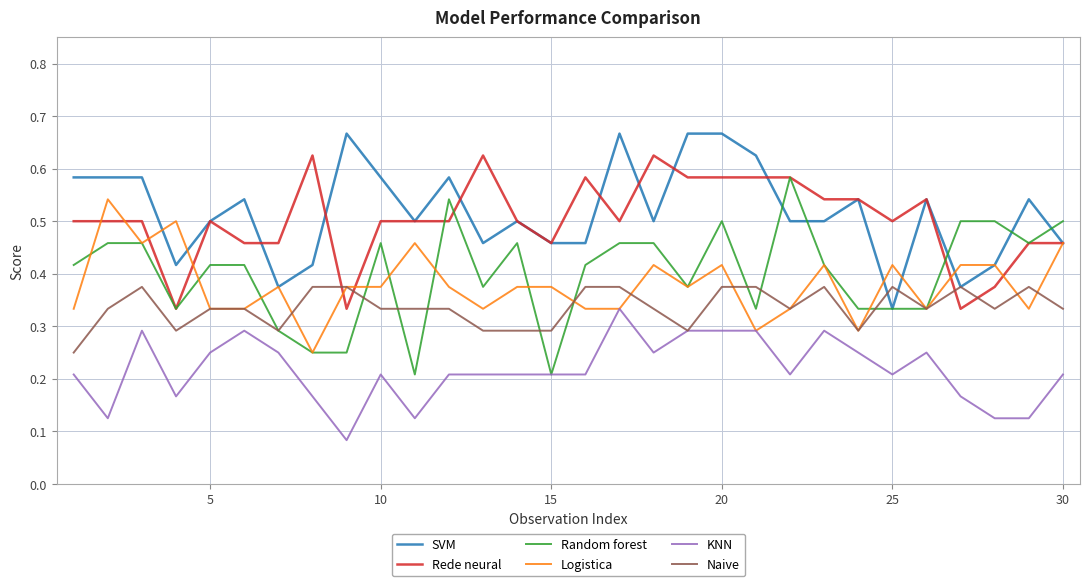

True or false: KNN and Rede neural cross at least once.

False